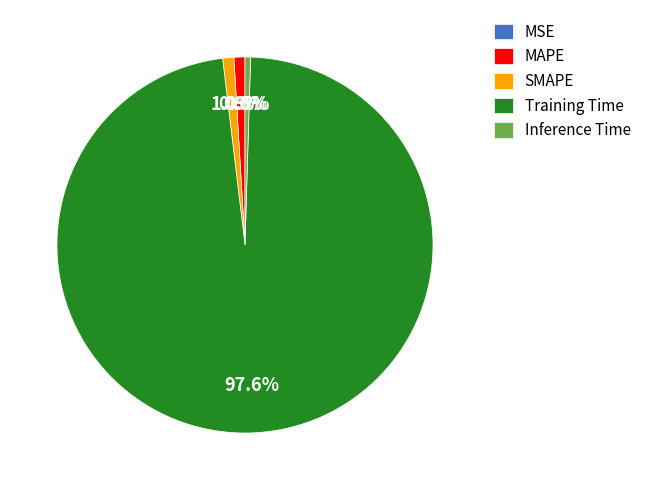

Which category has the smallest portion of the pie?

MSE